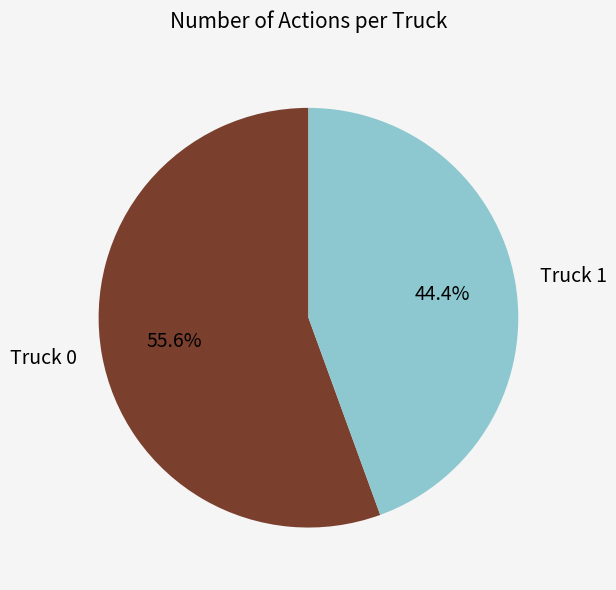

How many slices are in this pie chart?

2